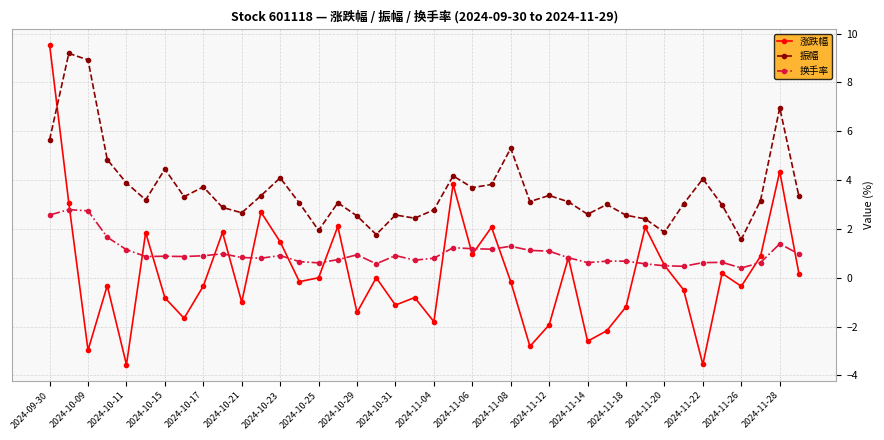

What is the minimum value shown in the chart?

-3.6